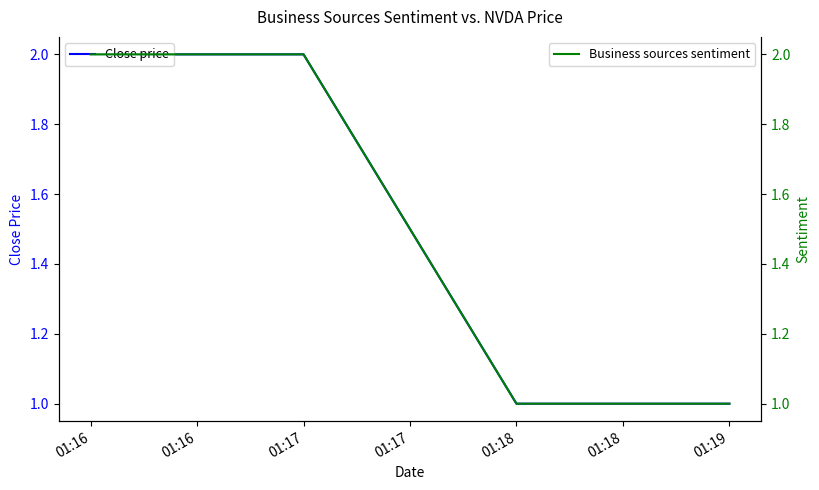

True or false: Business sources sentiment has more than 2 points higher than both neighbors.

False